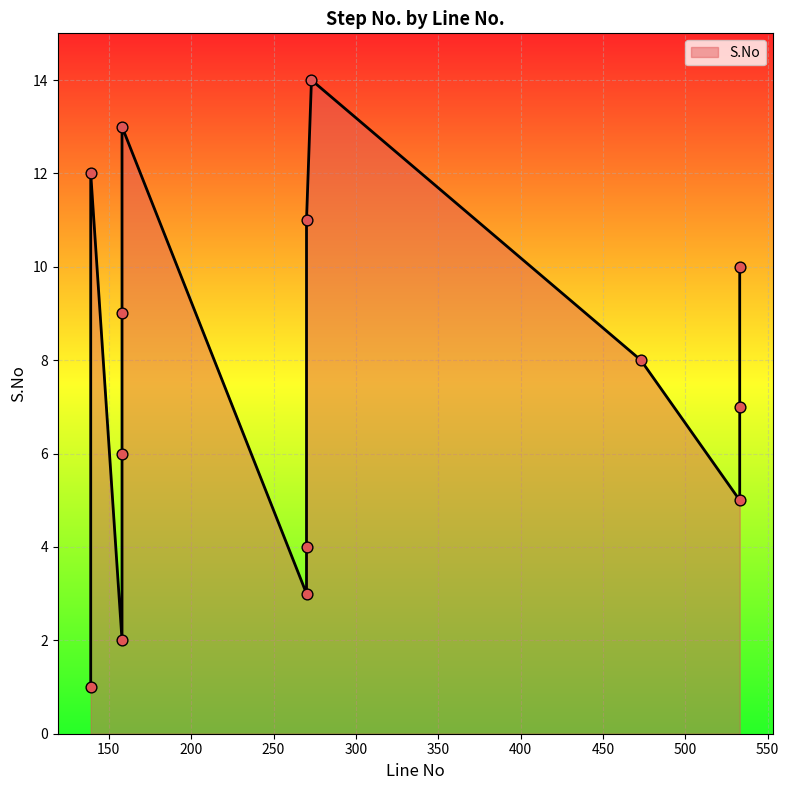

Between 273 and 533, which is larger?

273